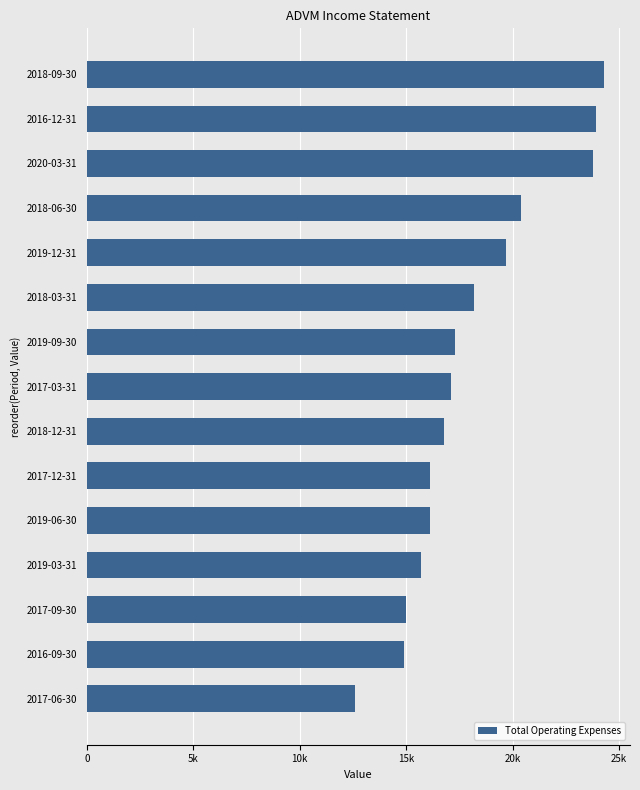

What is the average value?

18127